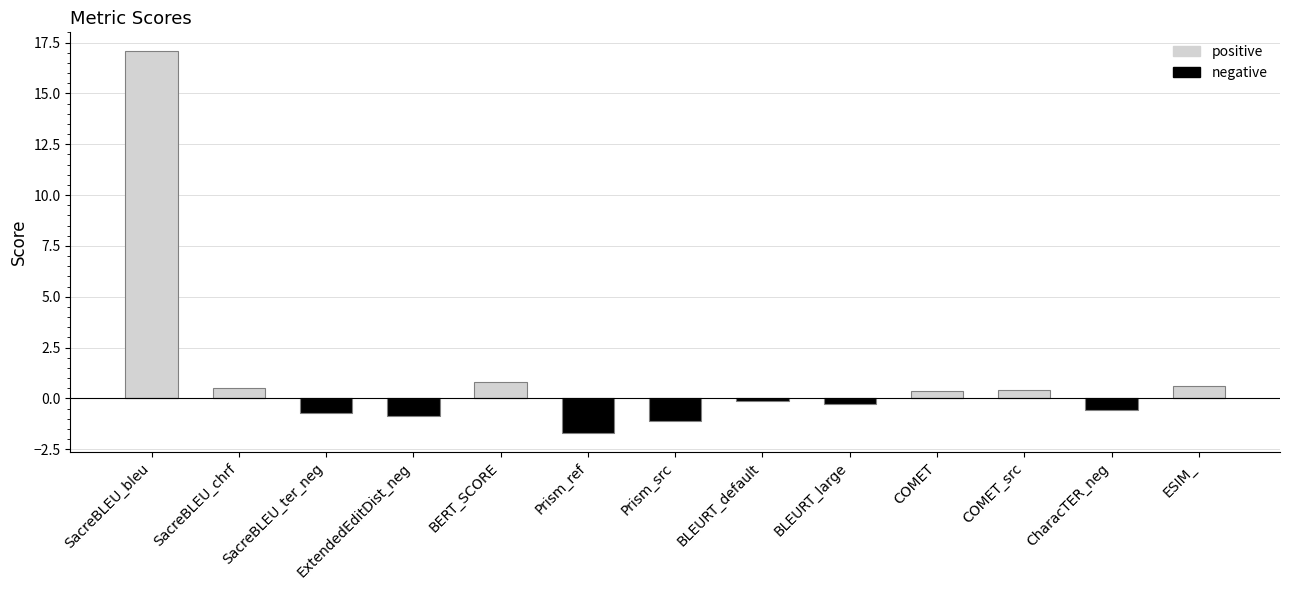

List the labels in order of negative value, smallest first.

Prism_ref, Prism_src, ExtendedEditDist_neg, SacreBLEU_ter_neg, CharacTER_neg, BLEURT_large, BLEURT_default, SacreBLEU_bleu, SacreBLEU_chrf, BERT_SCORE, COMET, COMET_src, ESIM_